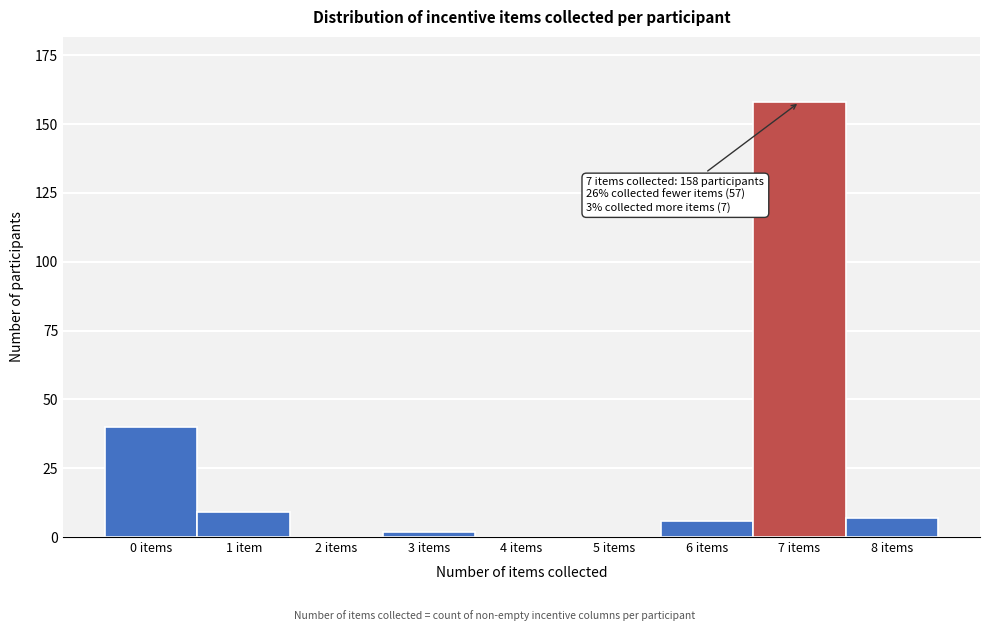

Reading right to left, list all the values displayed in this chart.

8 items=7	7 items=158	6 items=6	5 items=0	4 items=0	3 items=2	2 items=0	1 item=9	0 items=40